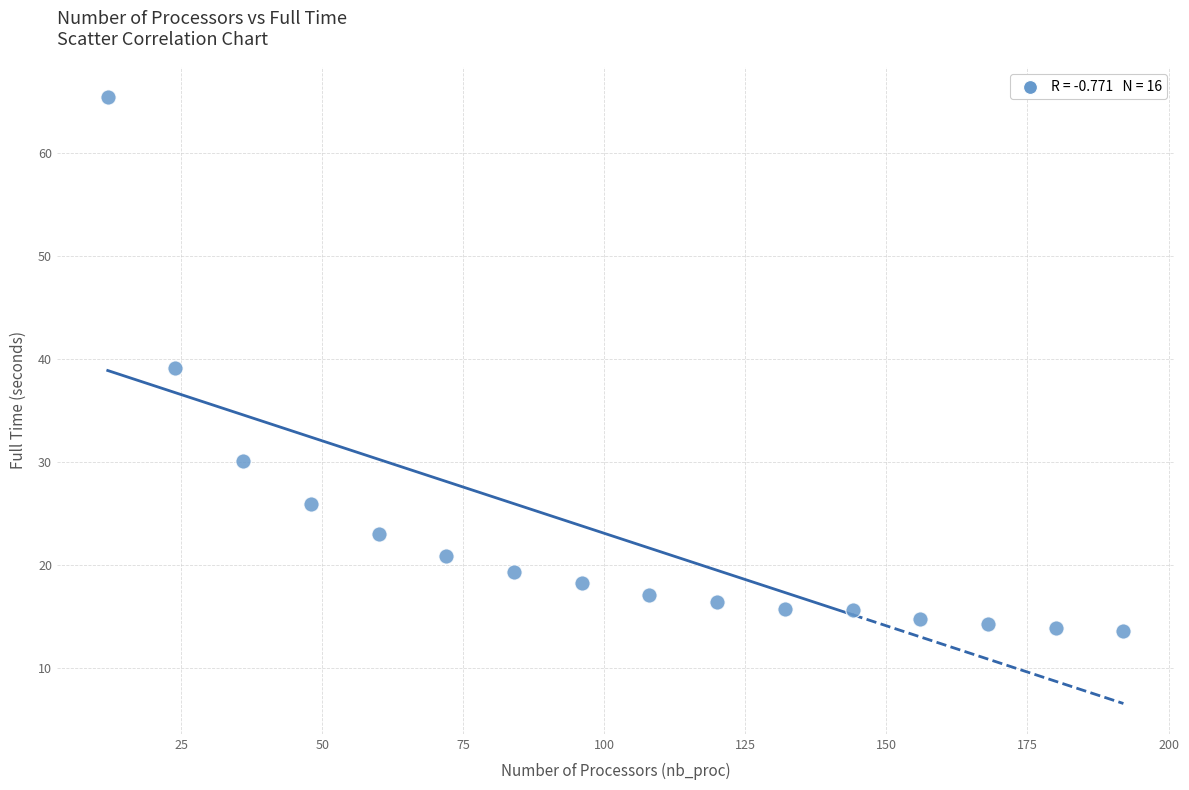

What is the range of X values (max minus min)?

180.0